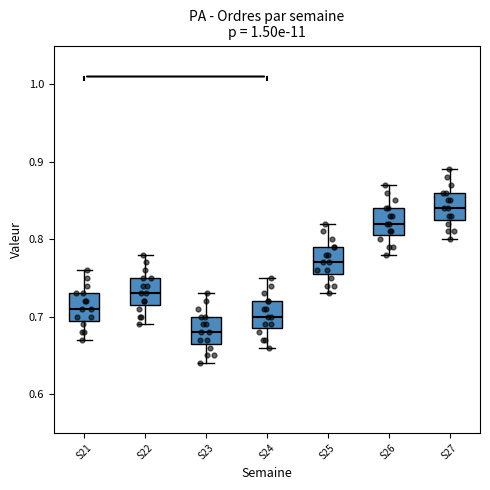

Reading left to right, read every box against the y-axis: the position of its median line, the range the box covers, and the ends of its whiskers. The values are not printed on the chart, so give them approximately, as read against the axis.

S21: median 0.71, box 0.70 to 0.73, whiskers 0.67 to 0.76
S22: median 0.73, box 0.72 to 0.75, whiskers 0.69 to 0.78
S23: median 0.68, box 0.67 to 0.70, whiskers 0.64 to 0.73
S24: median 0.70, box 0.69 to 0.72, whiskers 0.66 to 0.75
S25: median 0.77, box 0.76 to 0.79, whiskers 0.73 to 0.82
S26: median 0.82, box 0.81 to 0.84, whiskers 0.78 to 0.87
S27: median 0.84, box 0.83 to 0.86, whiskers 0.80 to 0.89